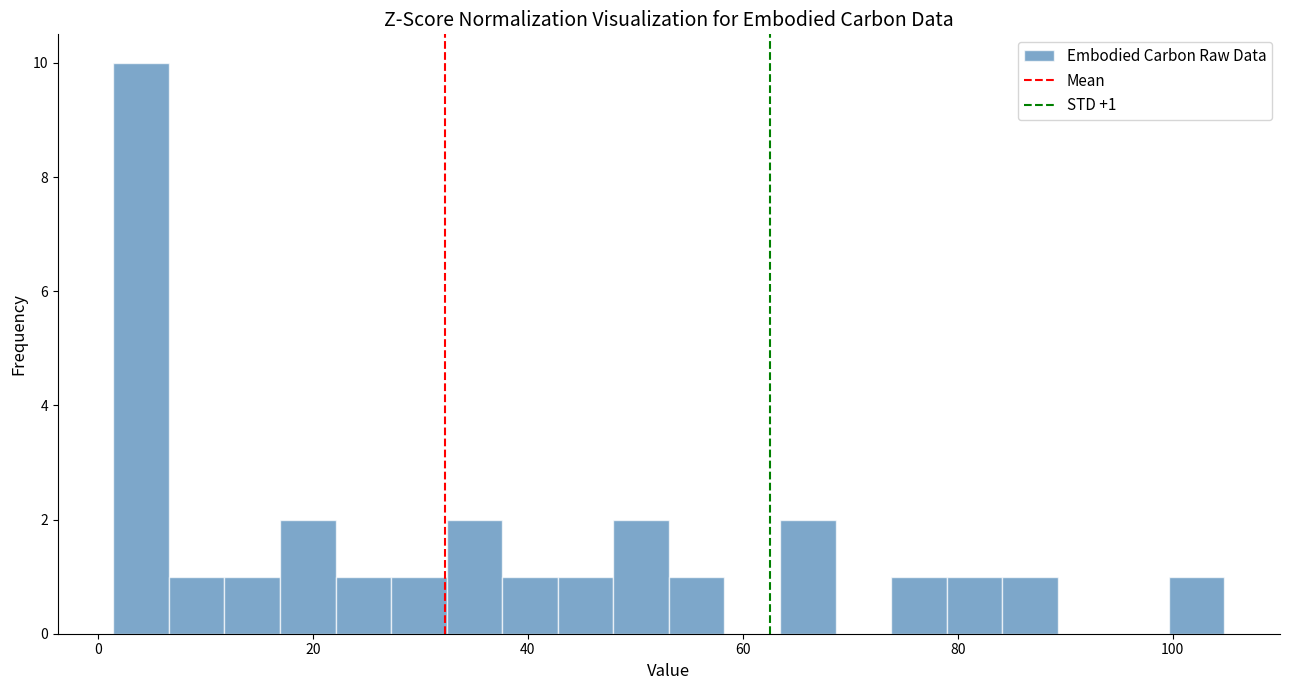

Read against the x-axis, roughly where is the centre of the tallest bar?

4